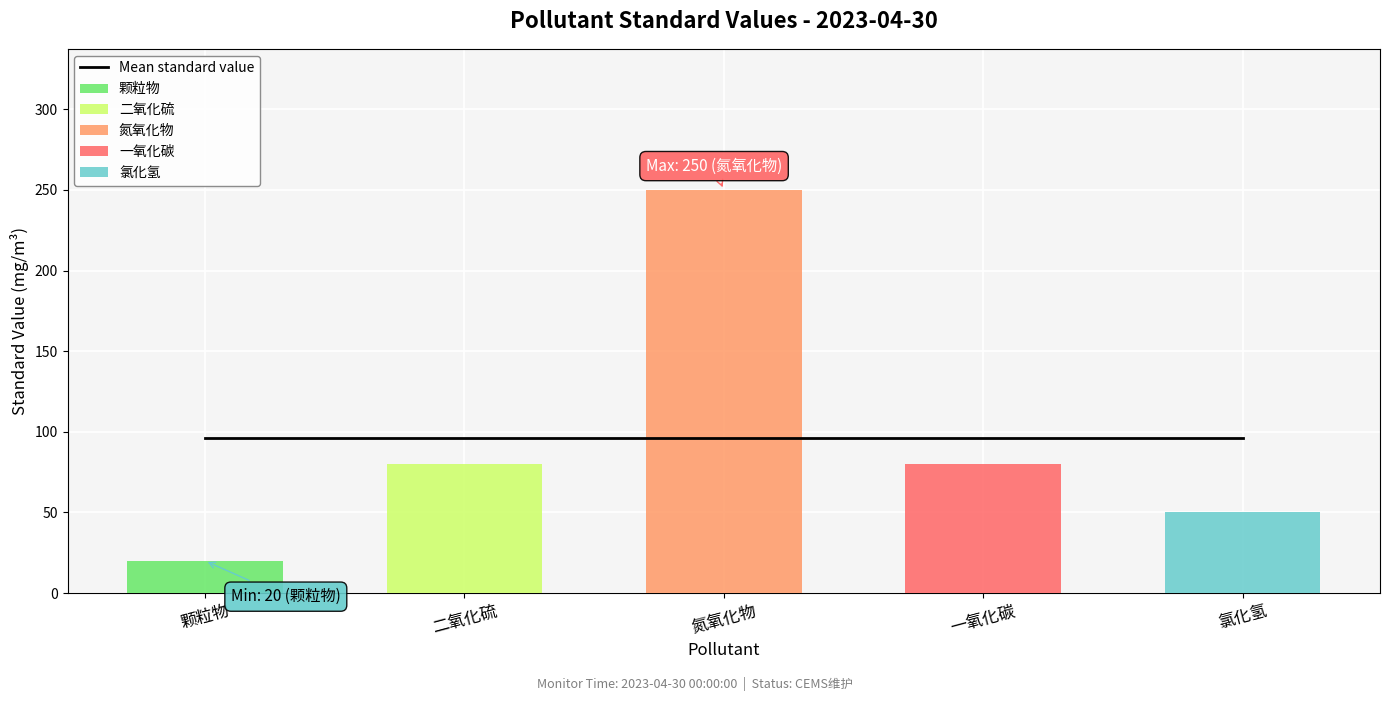

What position from the right is 二氧化硫?

4